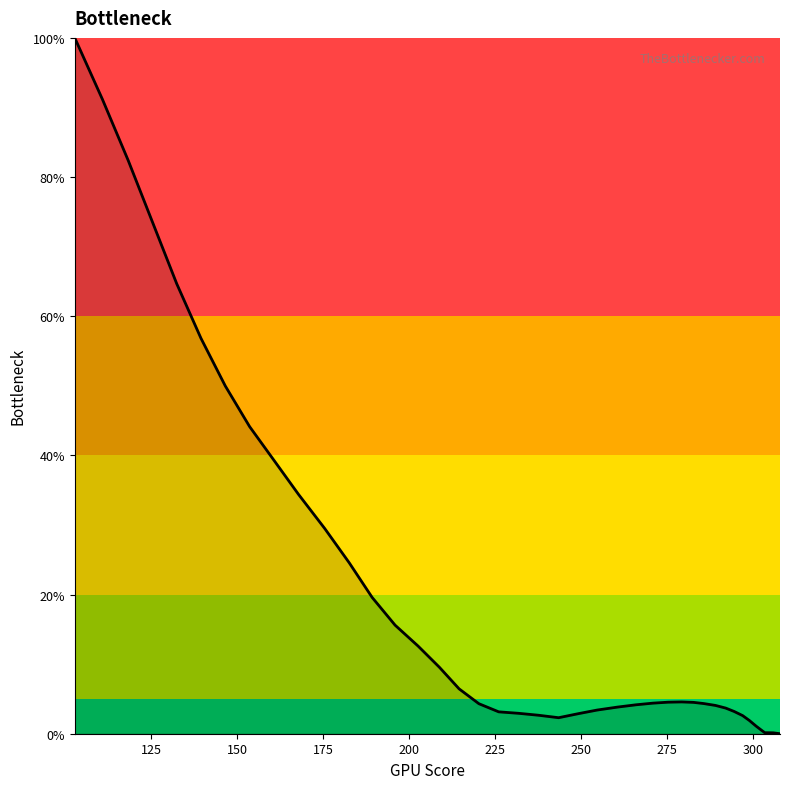

How many series are shown in this chart?

1